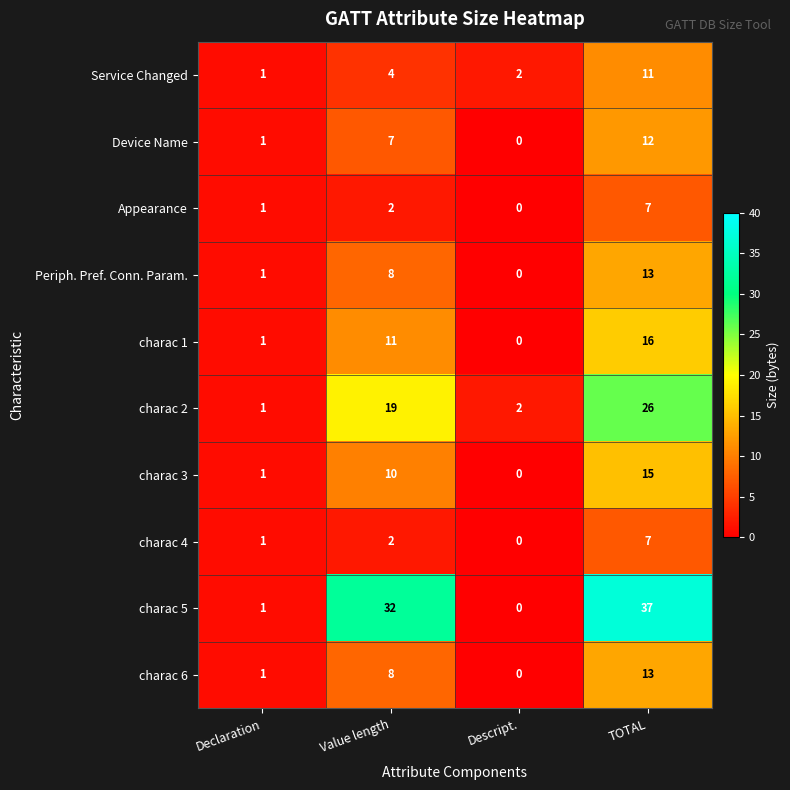

Is it true that Periph. Pref. Conn. Param. equals 13 at TOTAL?

True